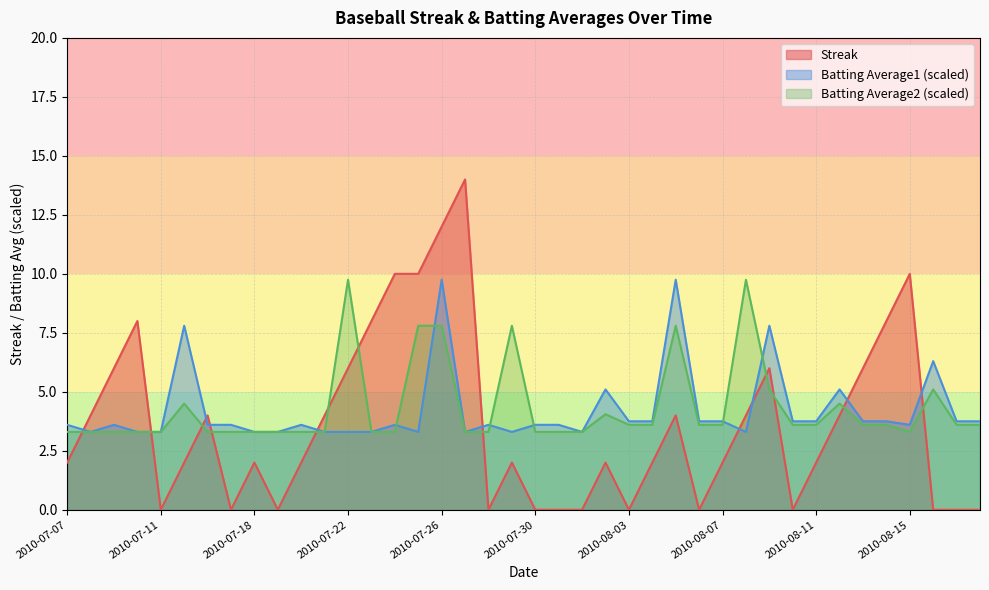

True or false: Batting Average1 and Batting Average2 intersect in this chart.

True